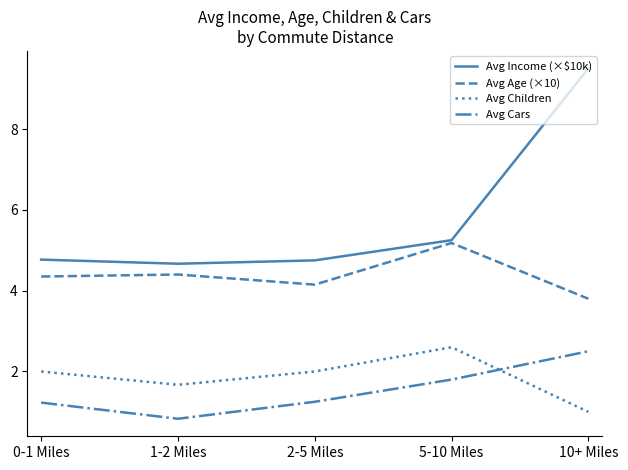

At how many categories does at least one series exceed 7?

1